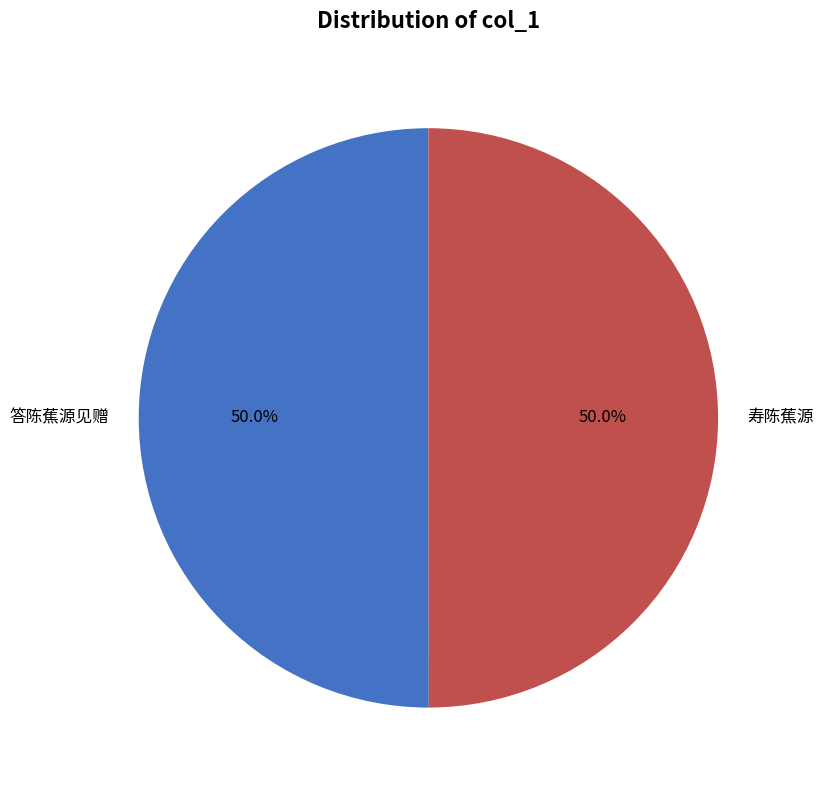

How many slices are in this pie chart?

2